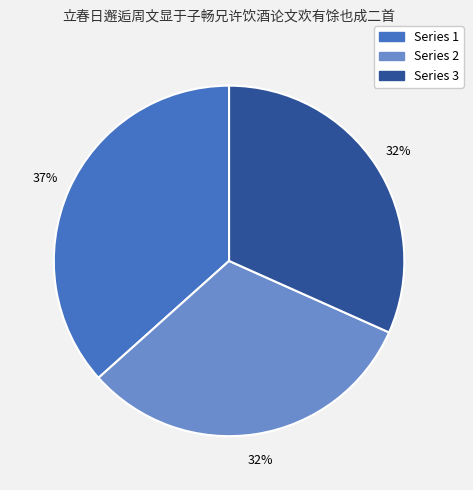

Combined, do Series 1 and Series 2 account for over 50%?

Yes